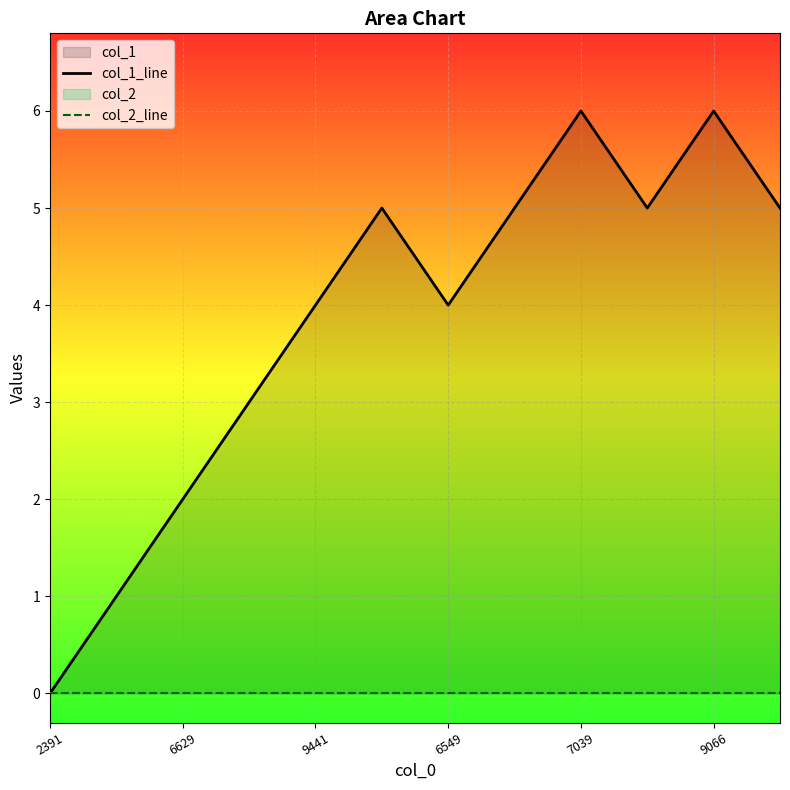

At which label does col_2_line reach its minimum?

2391